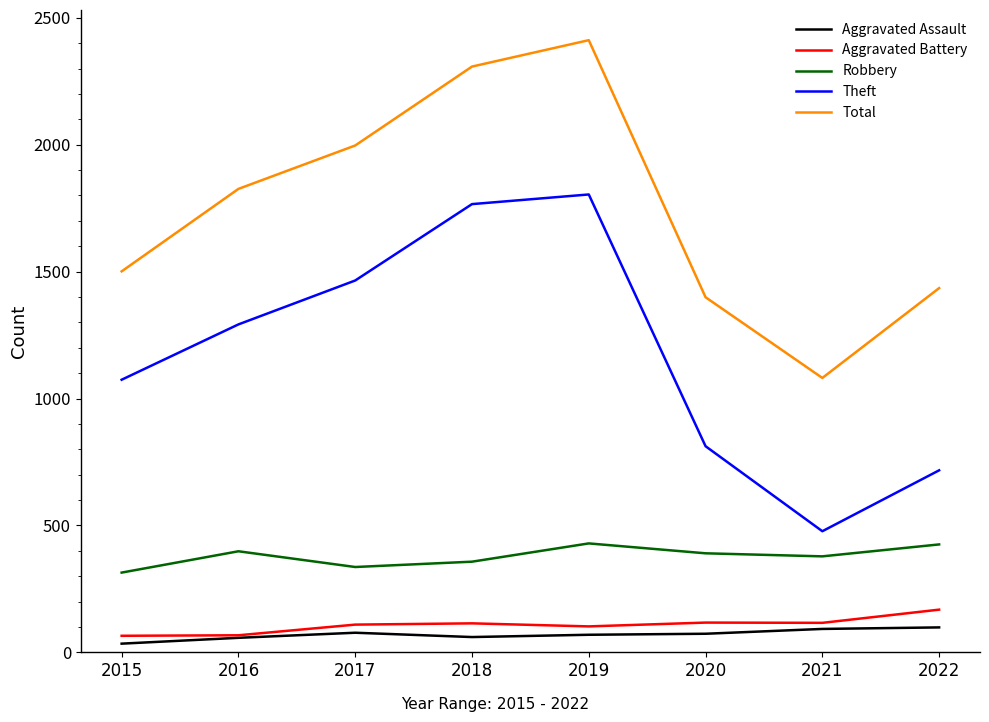

Which label corresponds to the smallest value in the chart?

2015